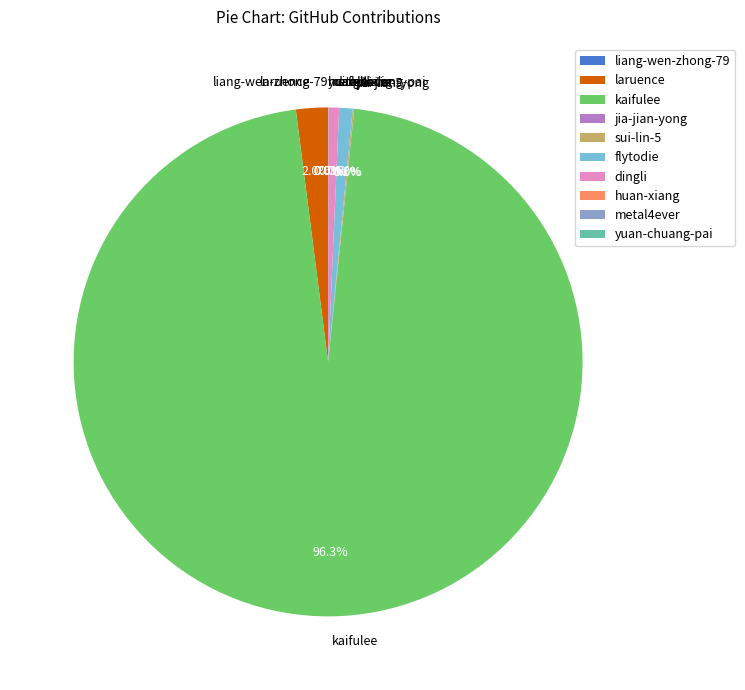

What portion of the pie excludes flytodie?

99.2%